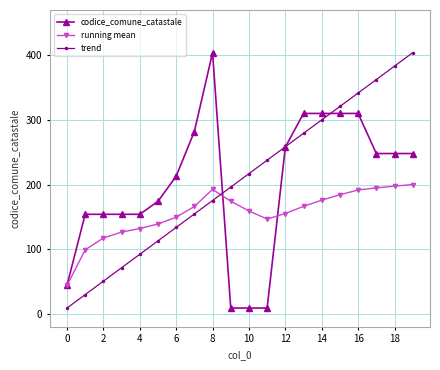

What is the greatest value displayed?

404.0